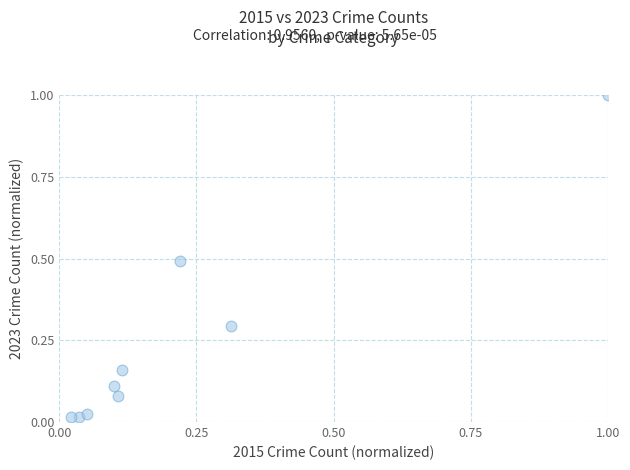

What is the range of Y values (max minus min)?

1.0